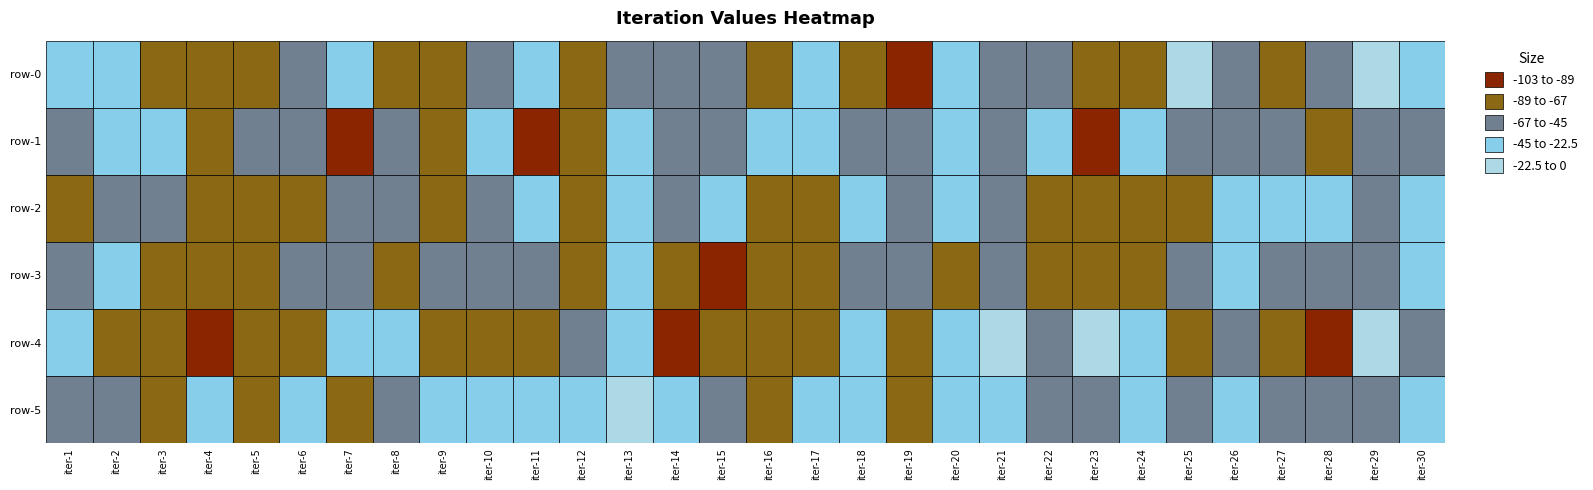

At which category does the chart reach its minimum across all series?

22